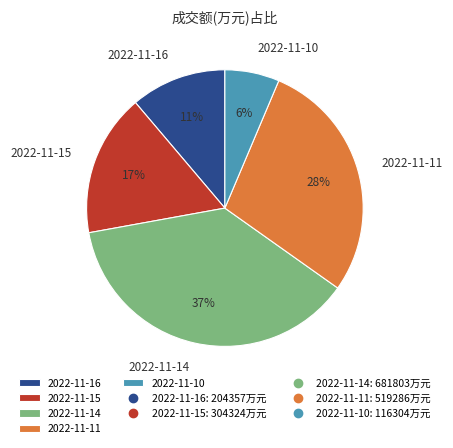

Which has a higher value, 2022-11-14 or 2022-11-15?

2022-11-14